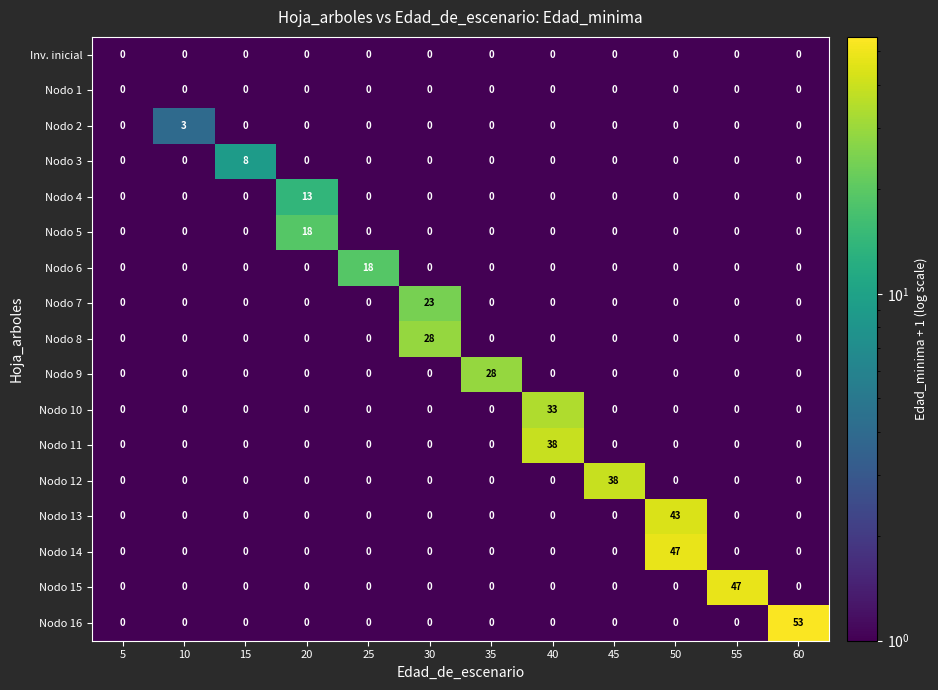

What is the greatest value displayed?

53